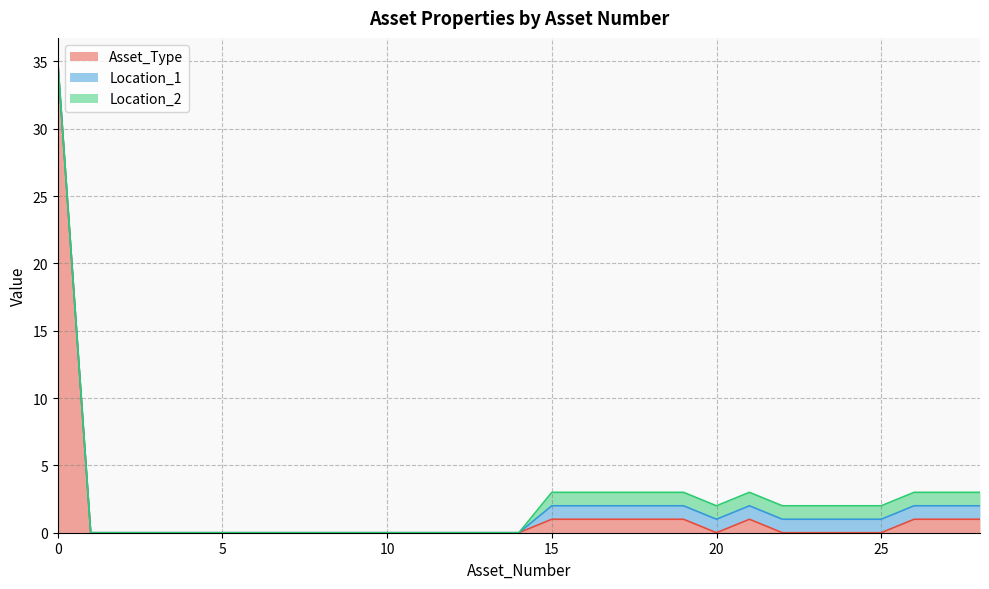

What is the highest value of the Location_2 series?

1